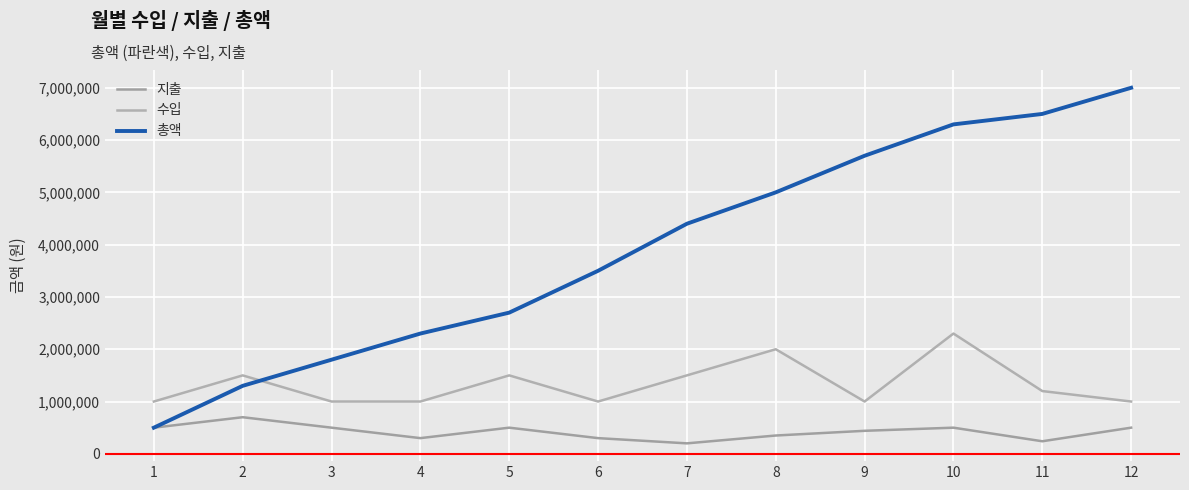

What is the difference between the second highest and second lowest values in the 지출 series?

260000